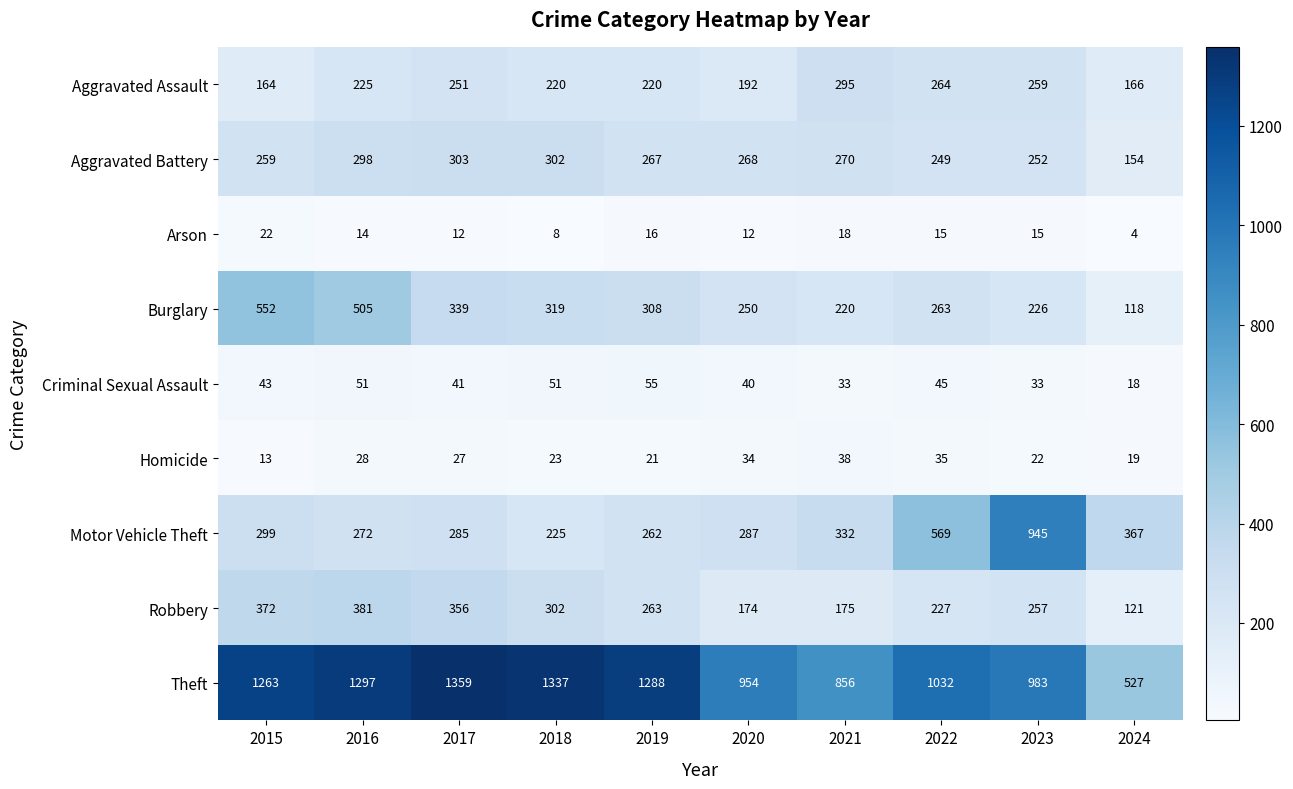

What is the smallest value displayed?

4